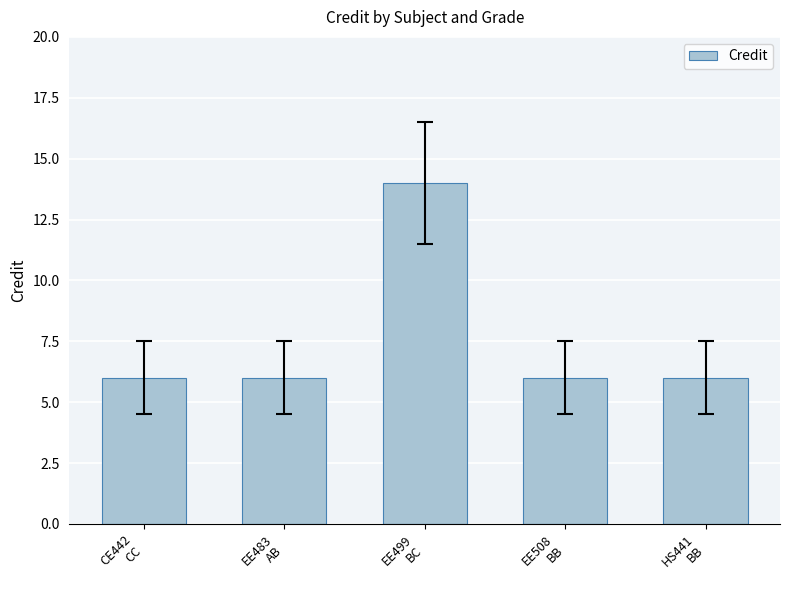

What is the label of the 2nd bar from the left?

EE483
AB